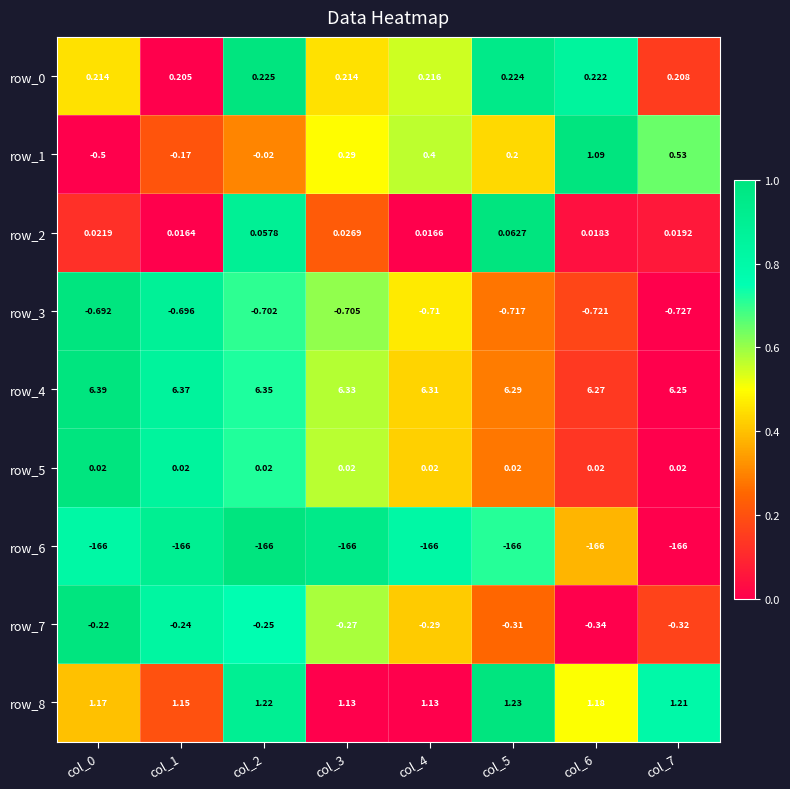

At how many categories does at least one series exceed 0?

8